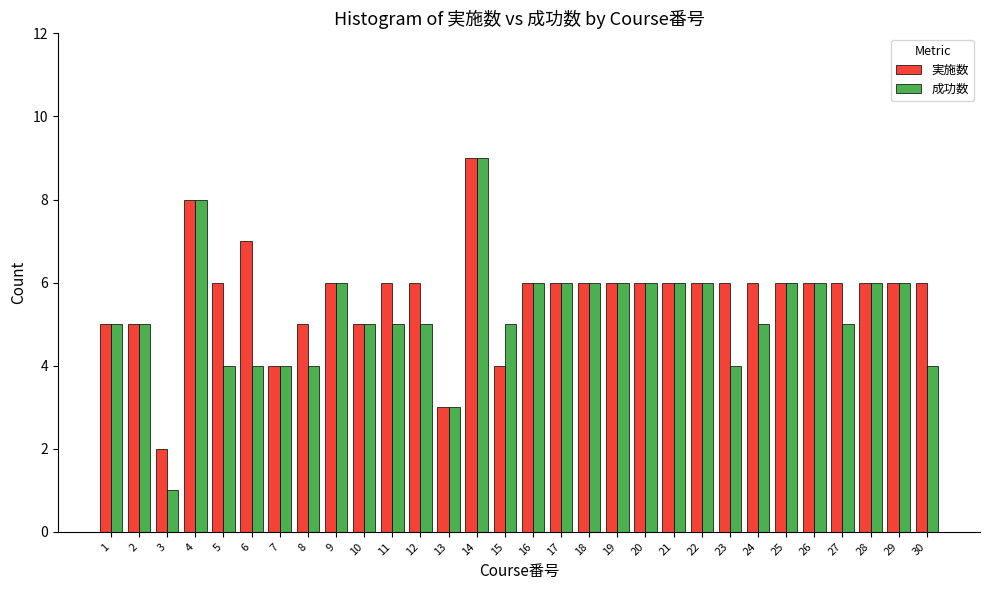

What is the minimum value shown in the chart?

1